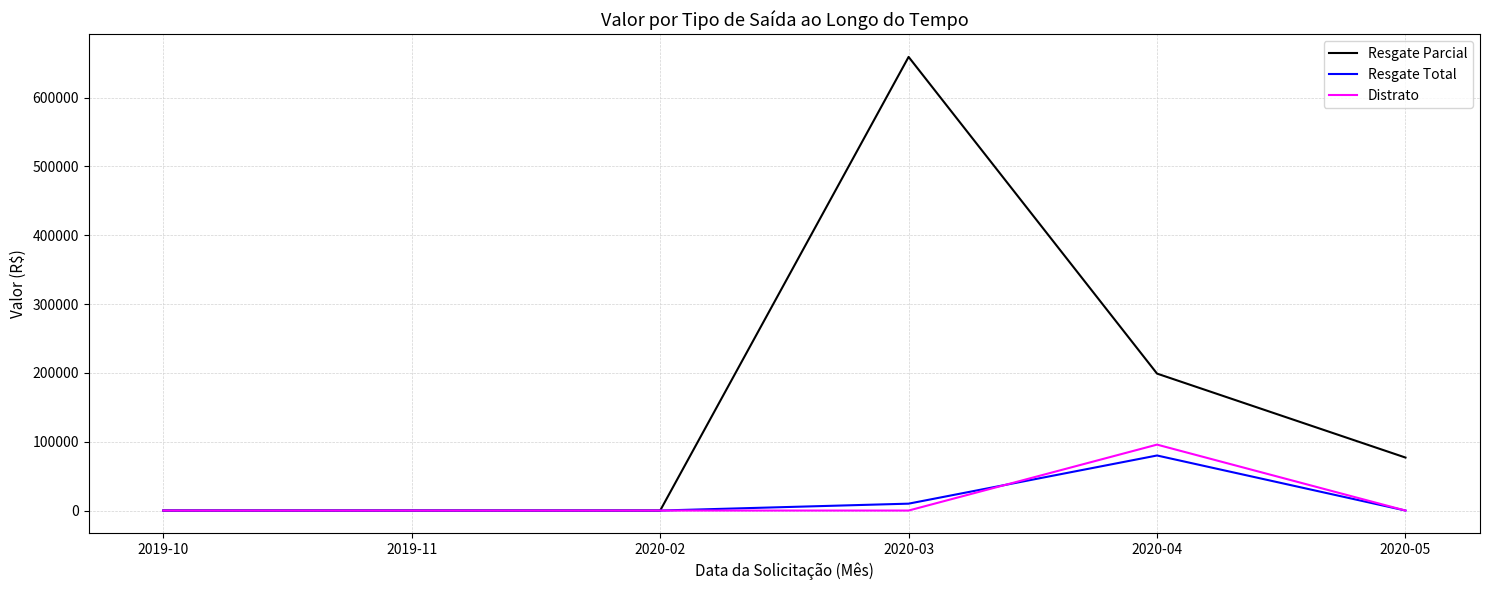

Where is Resgate Parcial nearest to the value 329602?

2020-04